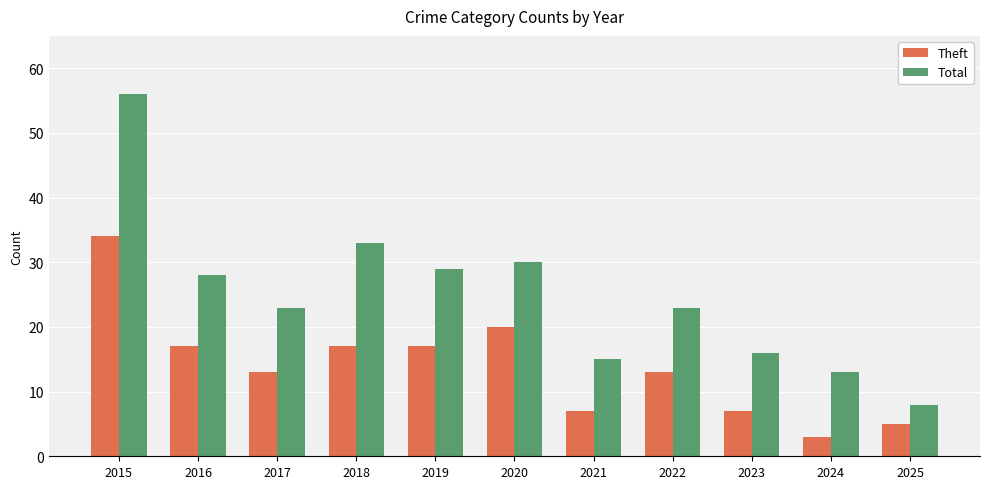

Where does the Theft series first go above 13?

2015